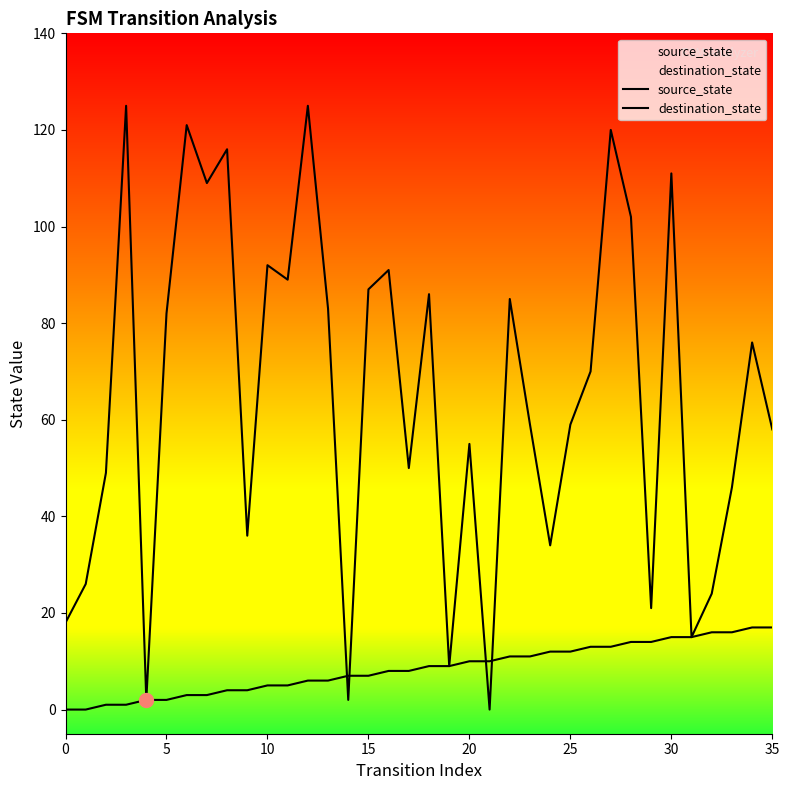

What is the sum of all source_state values?

306